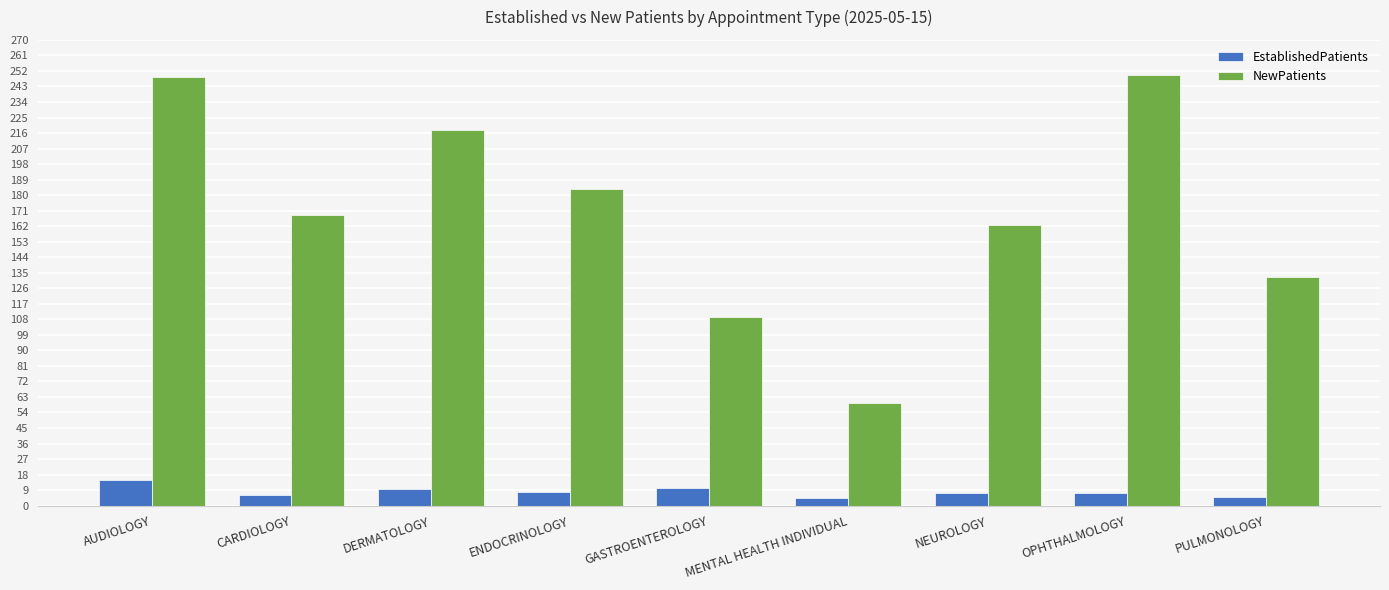

How many bars are there in total?

18